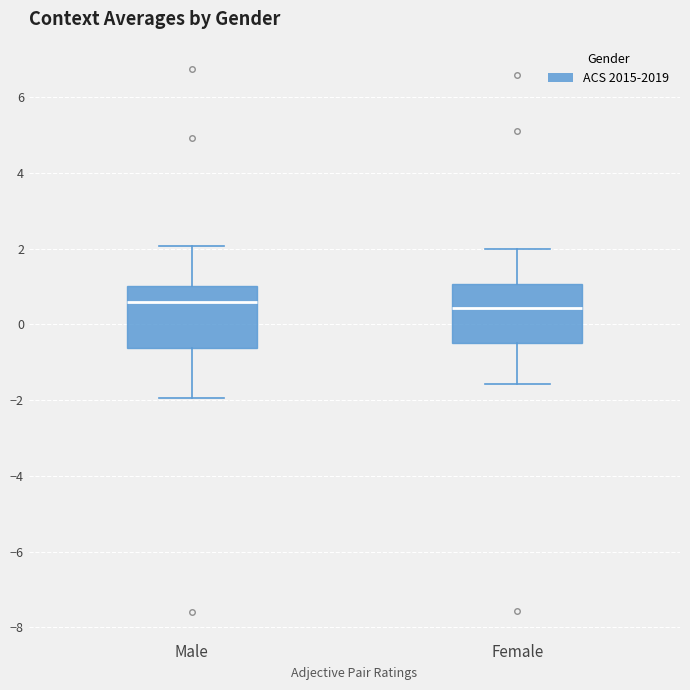

Reading left to right, read every box against the y-axis: the position of its median line, the range the box covers, and the ends of its whiskers. The values are not printed on the chart, so give them approximately, as read against the axis.

Male: median 0.6, box -0.6 to 1.0, whiskers -2.0 to 2.0
Female: median 0.4, box -0.6 to 1.0, whiskers -1.6 to 2.0